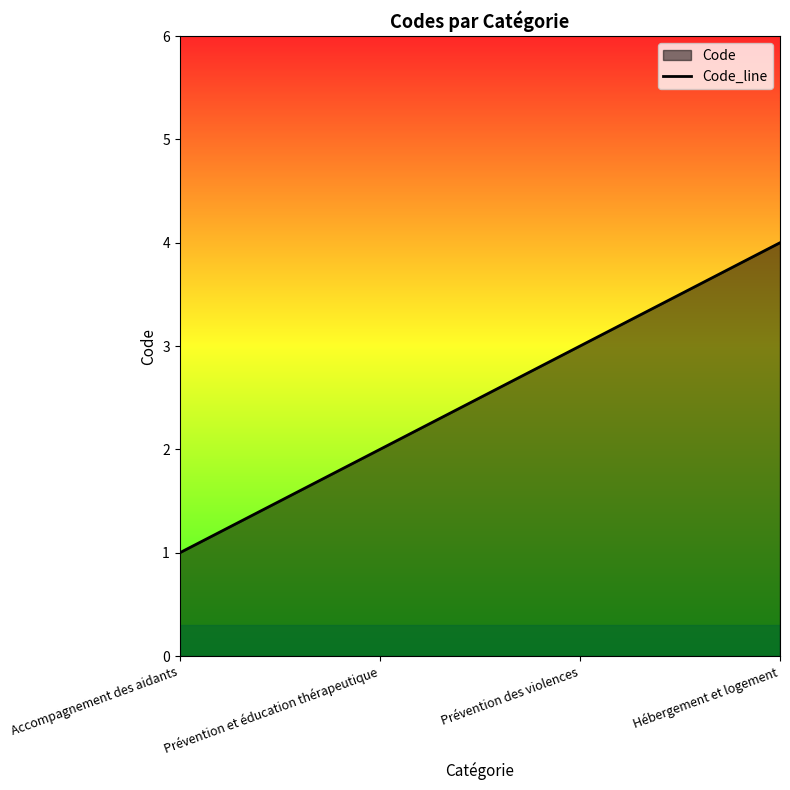

What is the difference between the values at Accompagnement des aidants and Prévention et éducation thérapeutique?

1